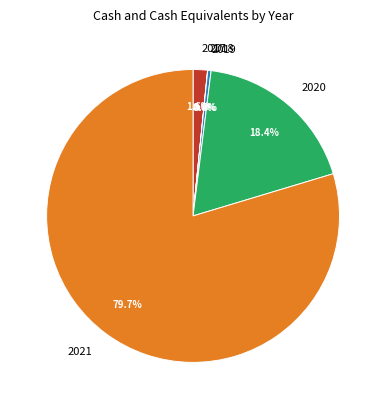

Between 2017 and 2021, which is larger?

2021